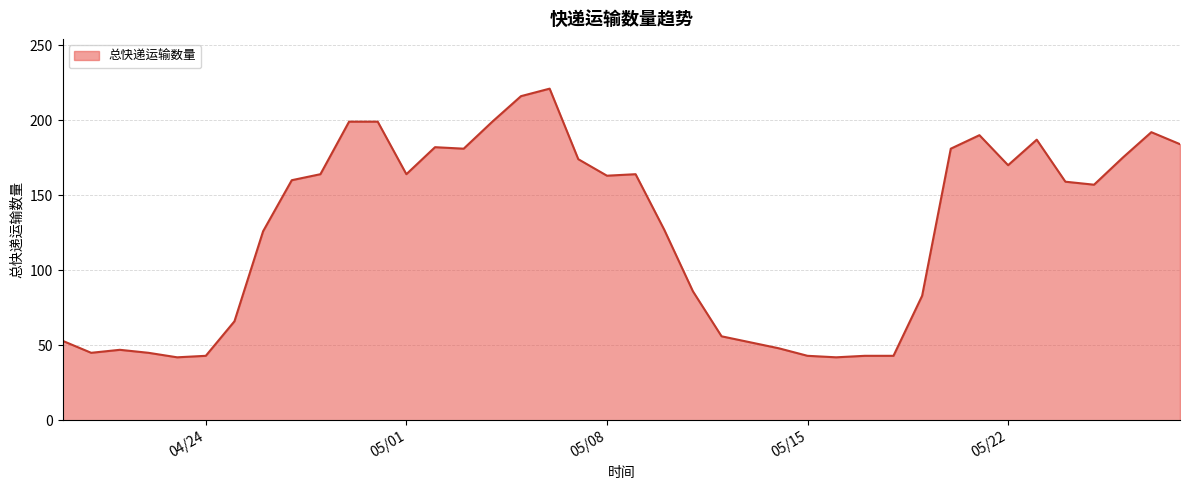

True or false: the data has more than 2 interior local peaks.

True